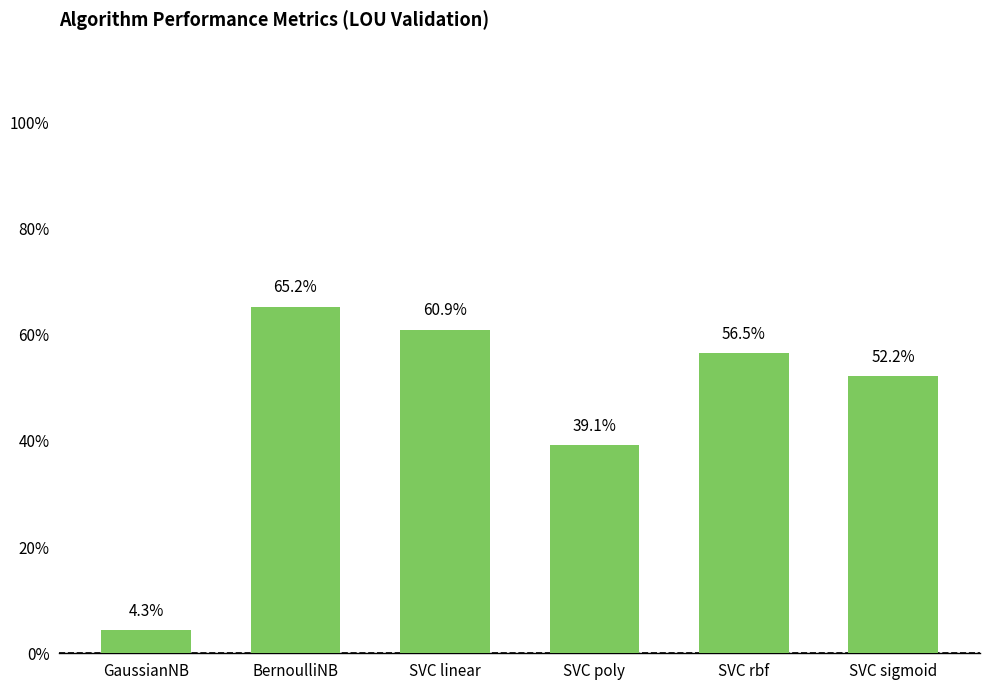

Are the bars horizontal?

No